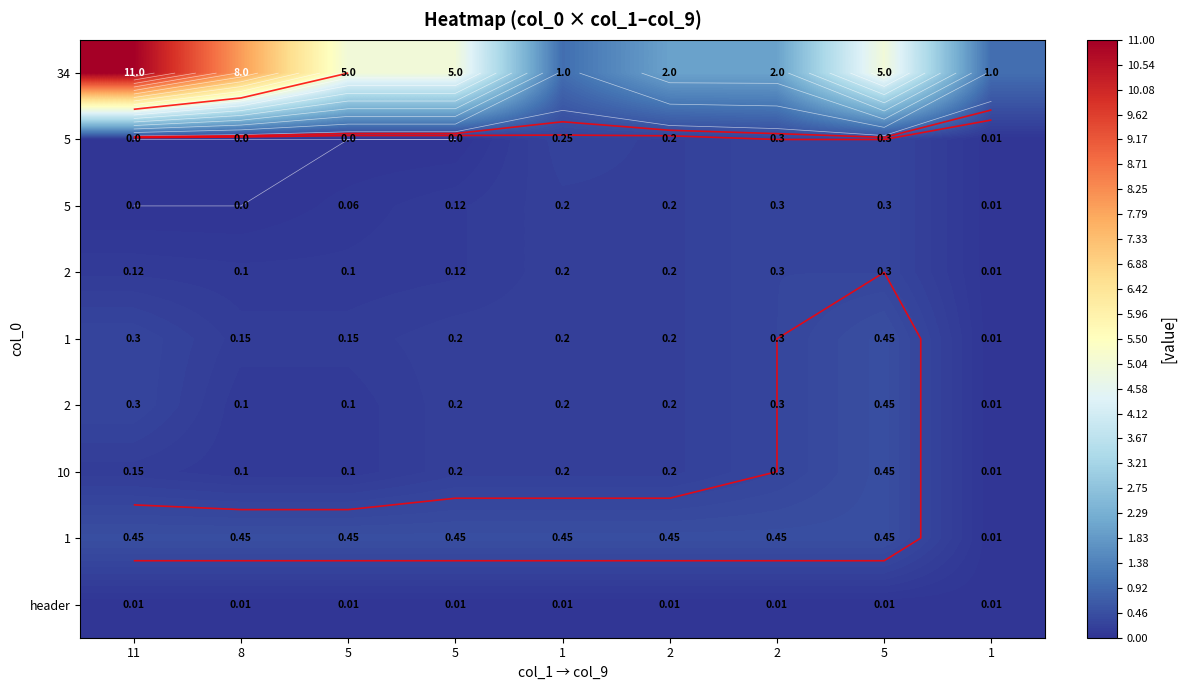

How many distinct data groups are displayed?

9